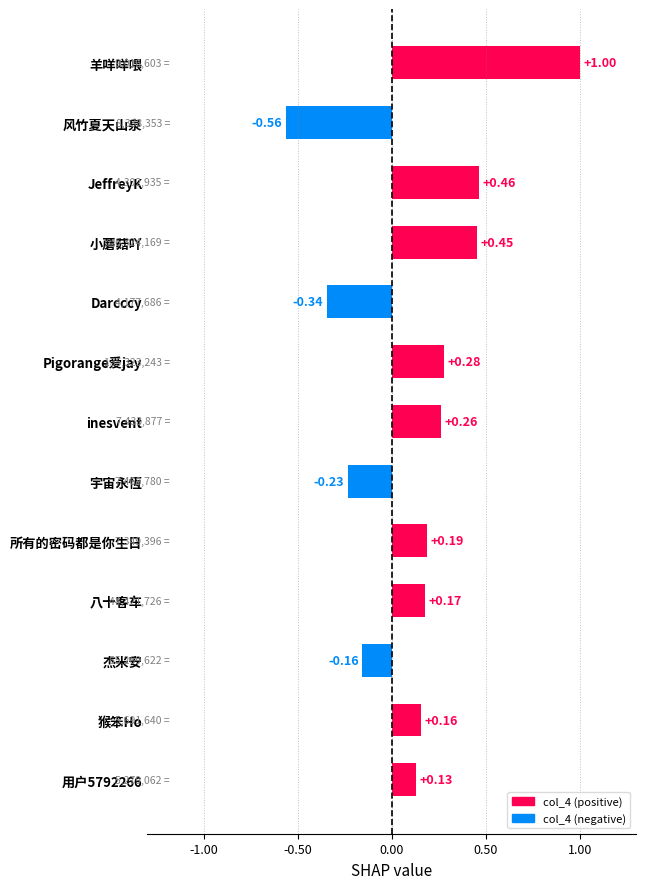

How many bars are there in total?

13